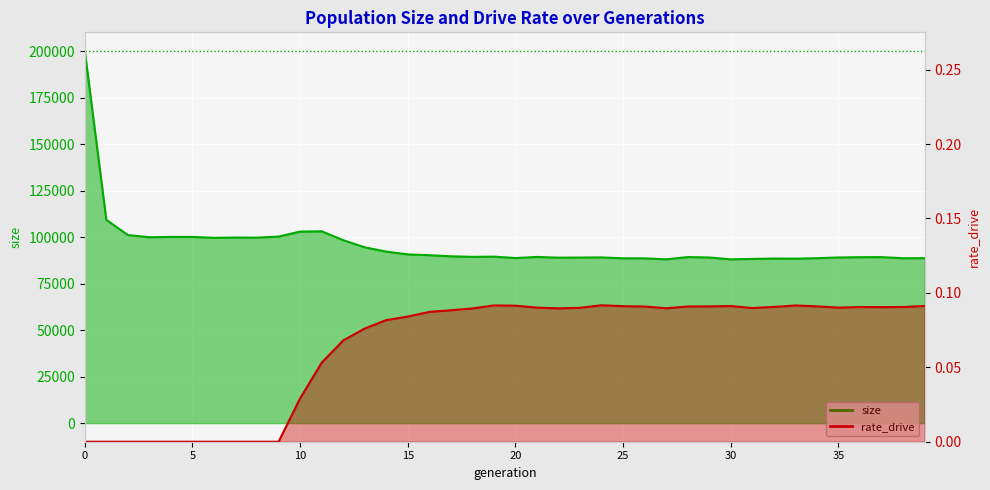

At 5, list the series in order from smallest to largest.

rate_drive, size